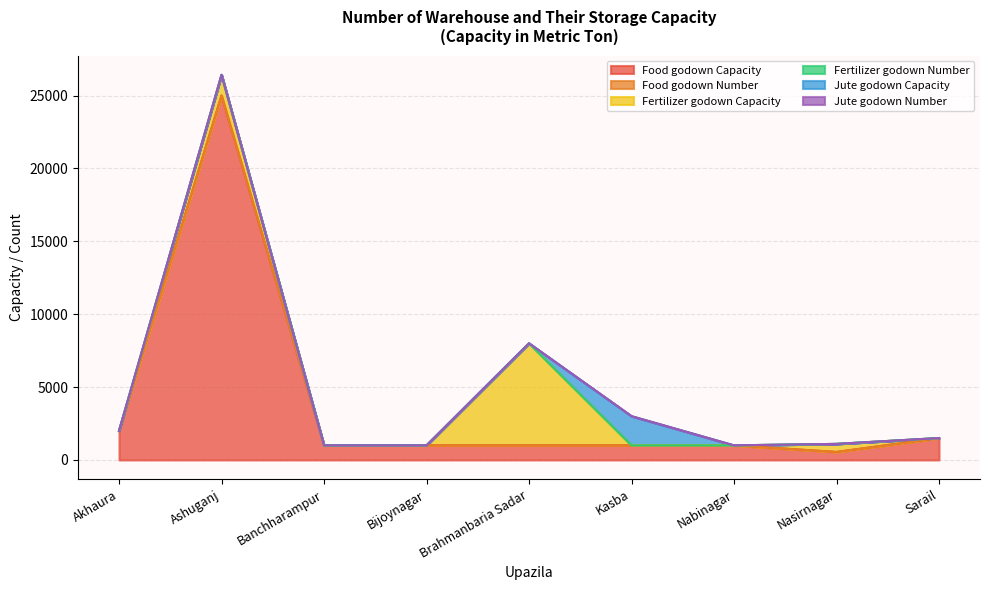

Is it true that Jute godown Number equals 3 at Akhaura?

False